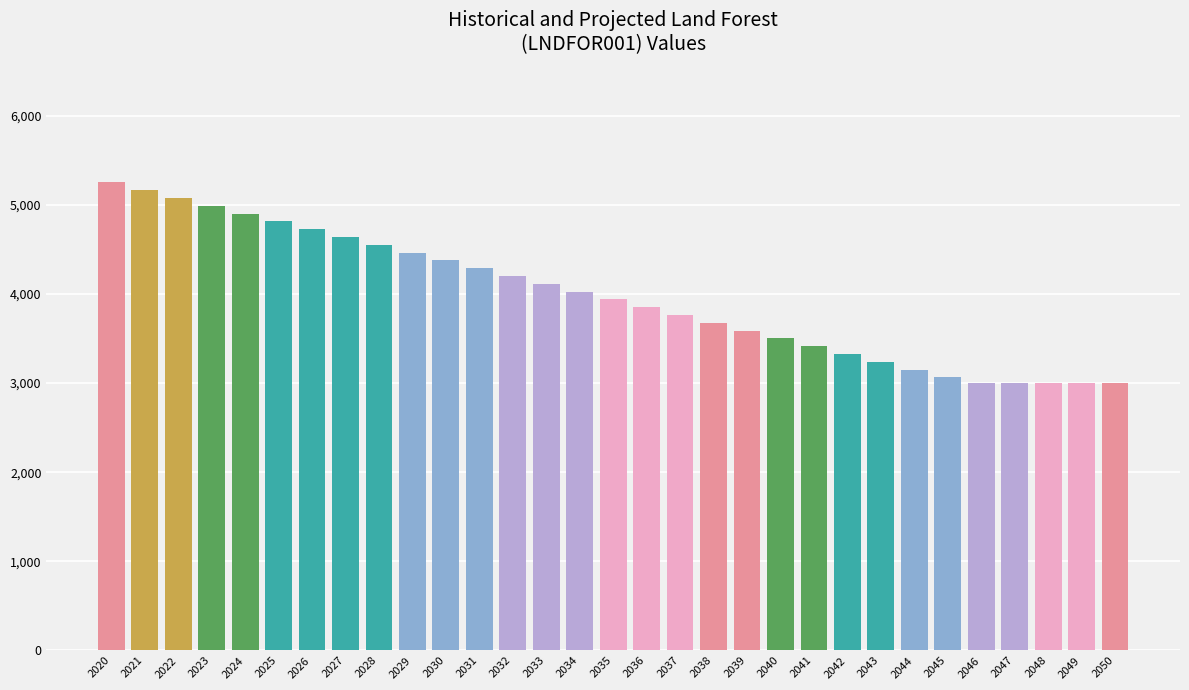

What is the approximate value at 2023, to the nearest 50?

5000